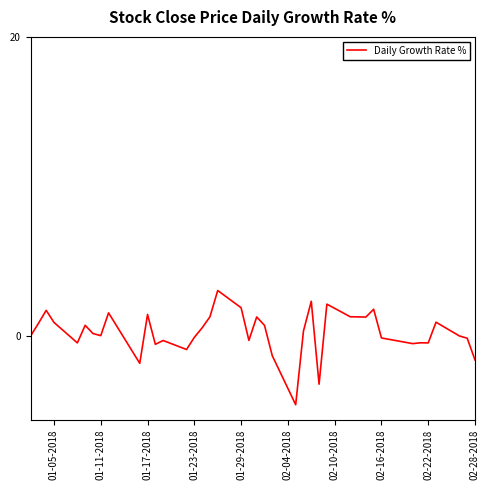

What is the greatest value displayed?

3.0